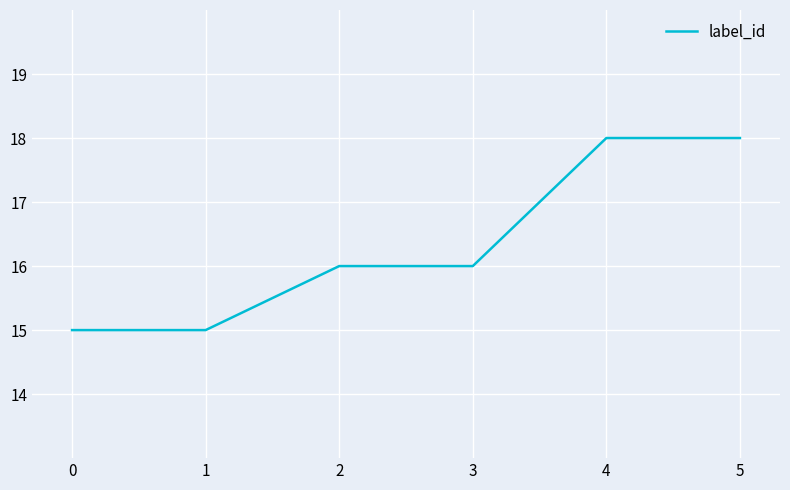

What is the maximum value shown in the chart?

18